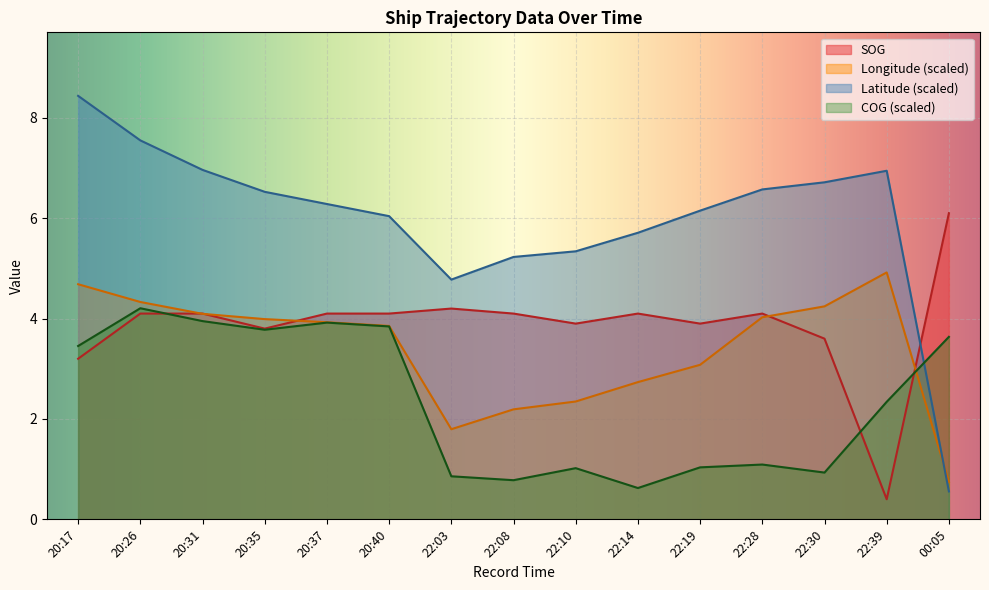

Where is COG nearest to the value 2?

22:39